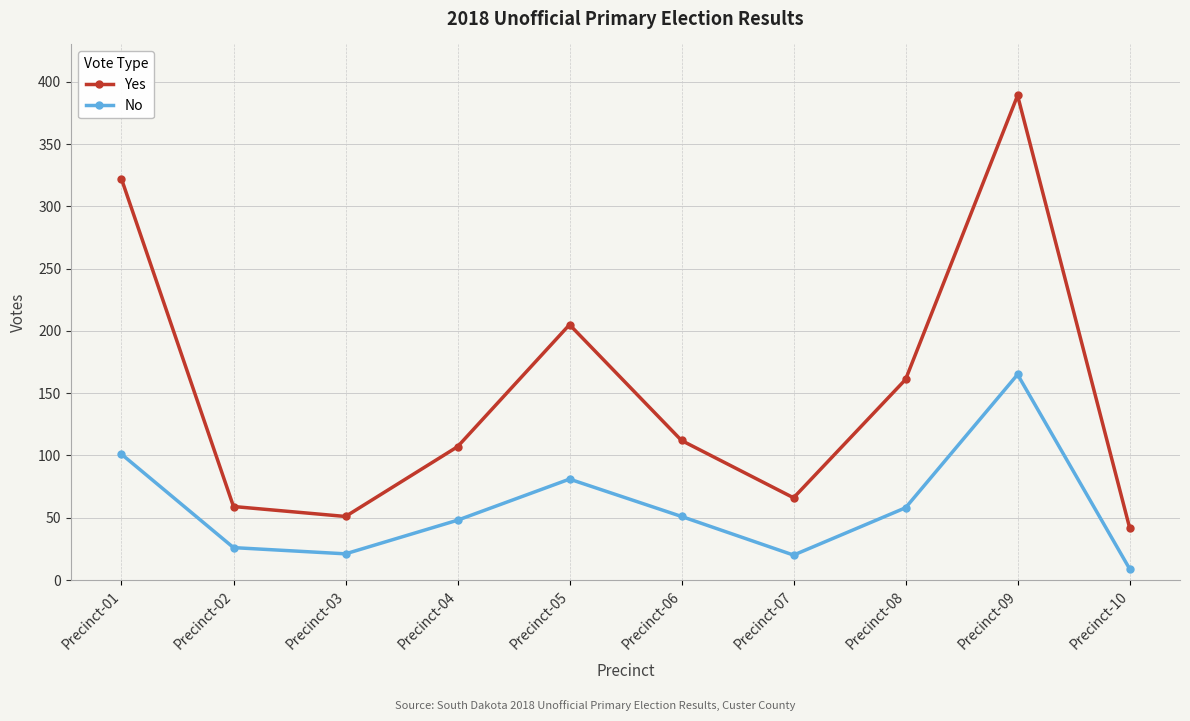

True or false: Yes and No cross at least once.

False